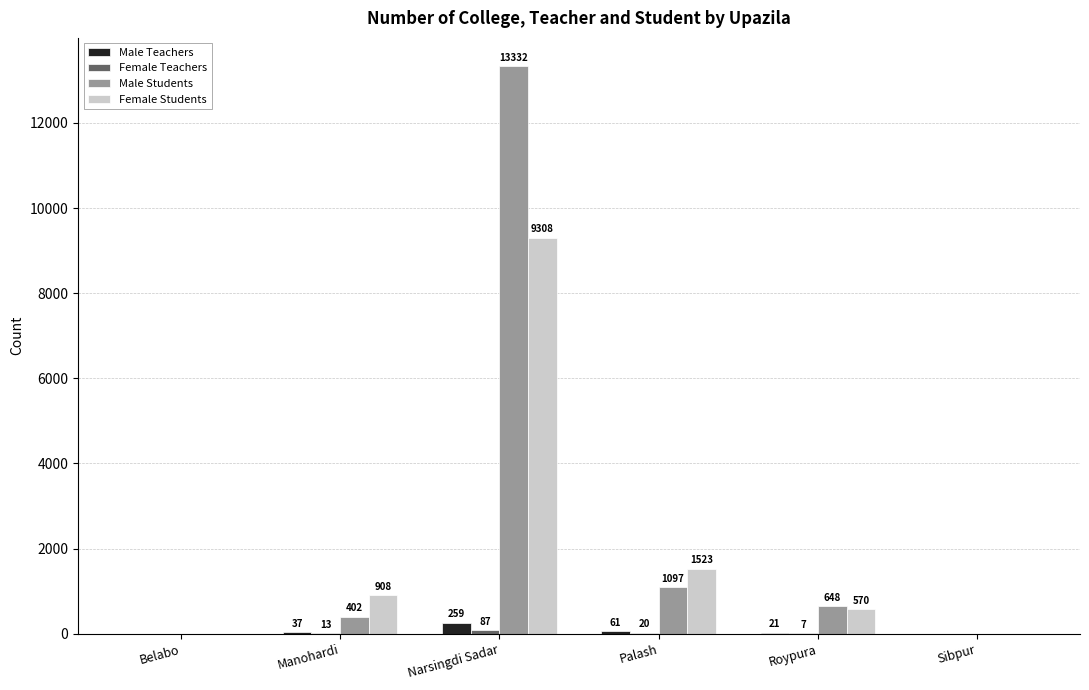

Which series has the largest total across all categories?

Male Students